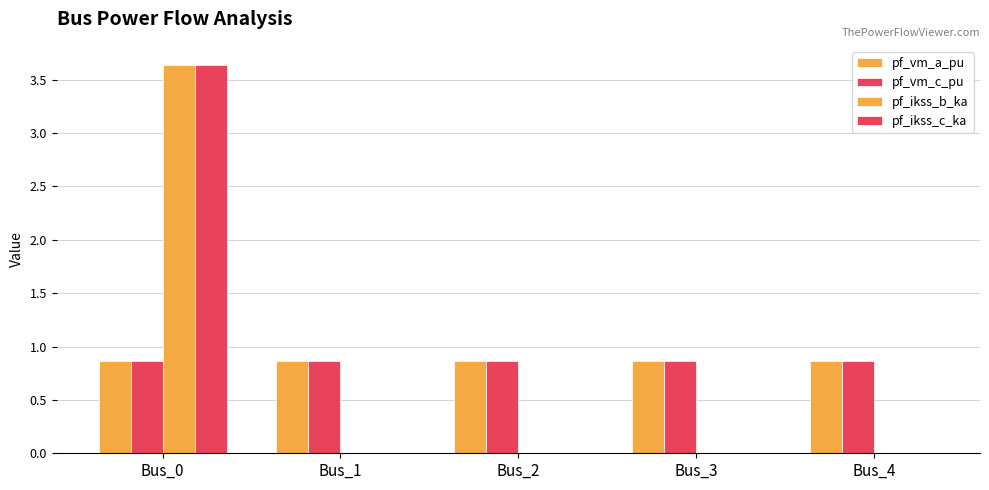

How many data points does each series have?

5